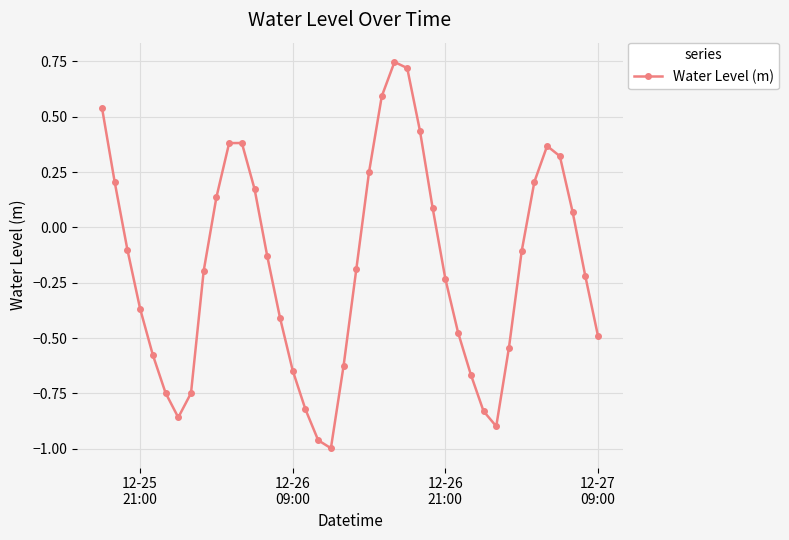

What is the sum of all values?

-7.2